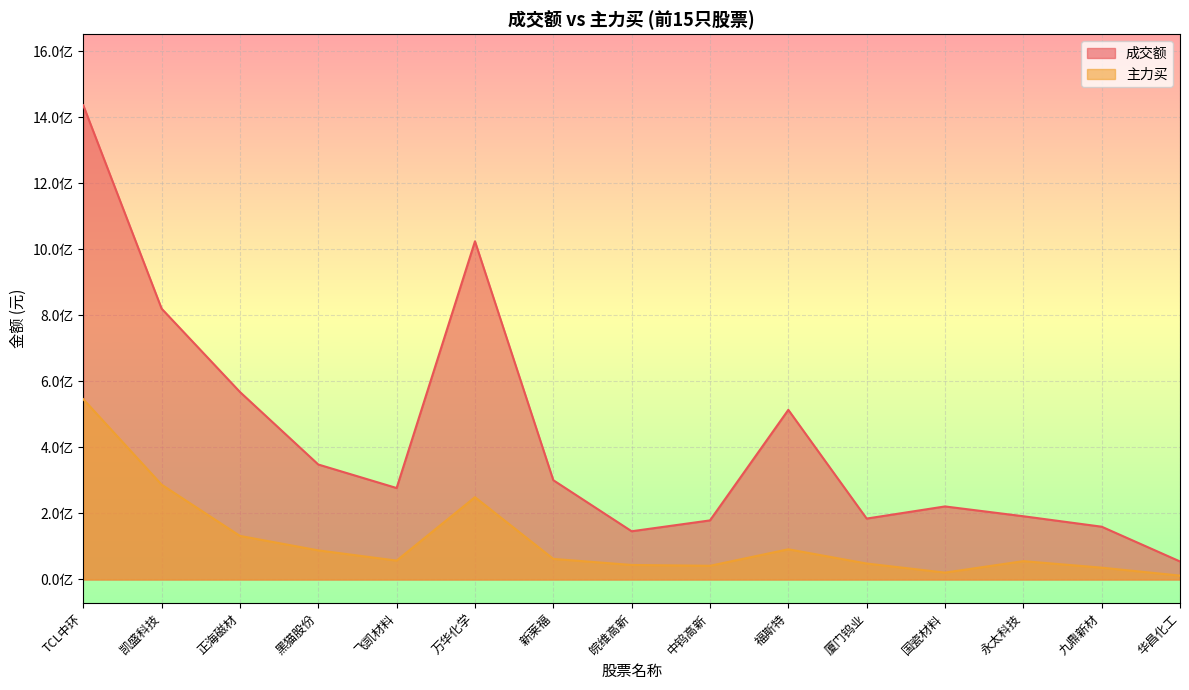

Which category has the lowest value in the 成交额 series?

华昌化工